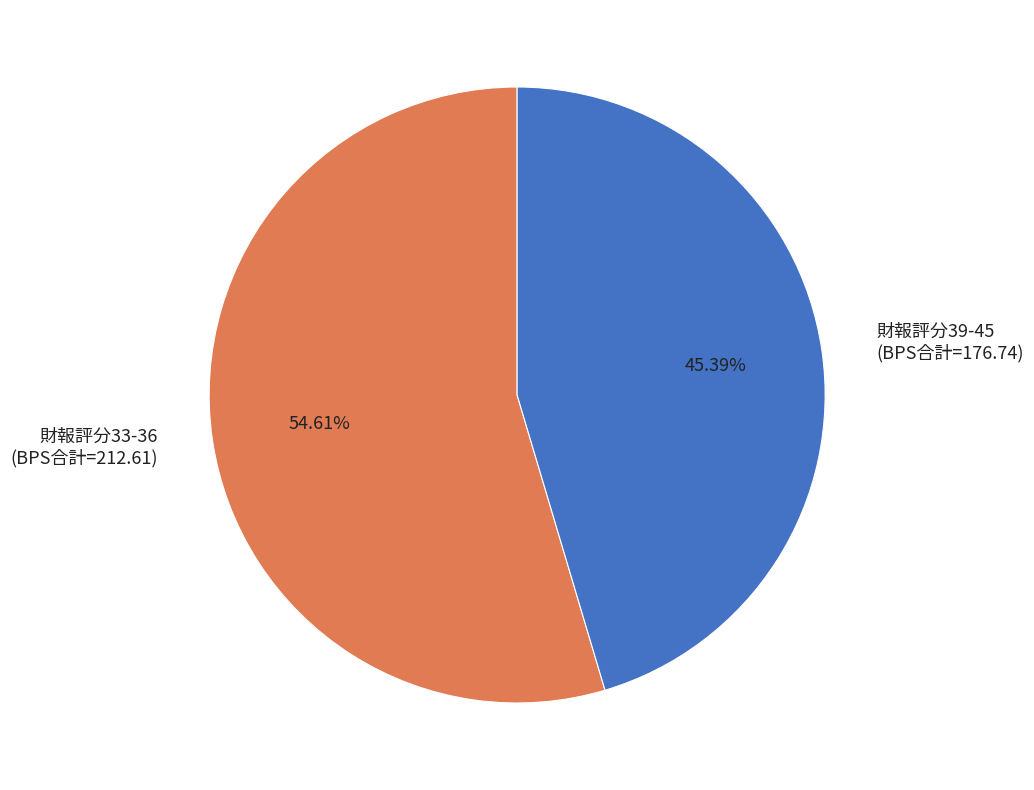

Which has a higher value, 財報評分33-36 (BPS合計=212.61) or 財報評分39-45 (BPS合計=176.74)?

財報評分33-36 (BPS合計=212.61)